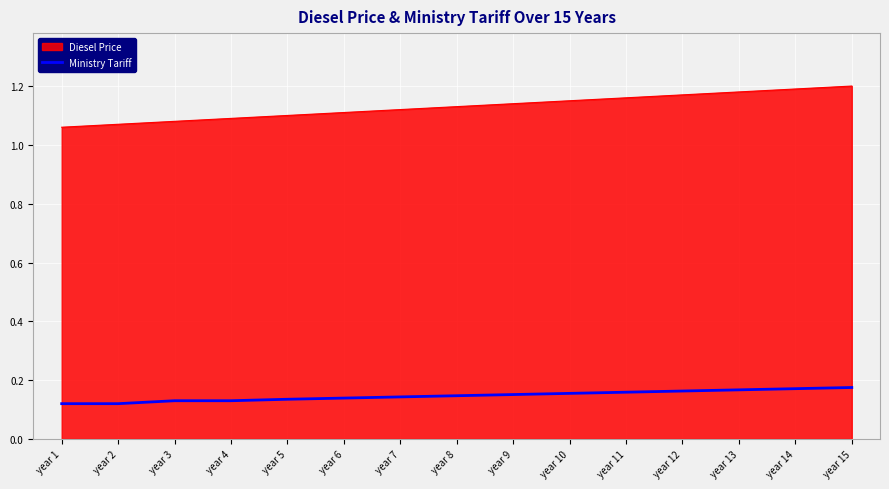

At year 4, list the series in order from smallest to largest.

Ministry Tariff, Diesel Price